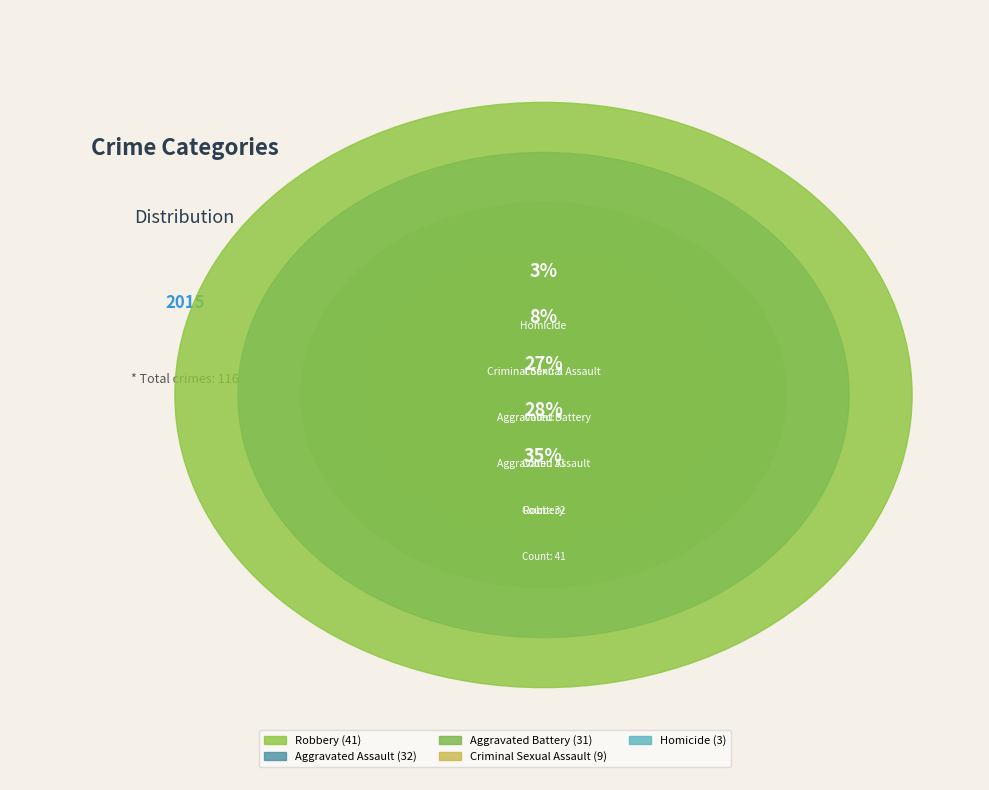

Is it true that Aggravated Assault is 22% of the pie?

False